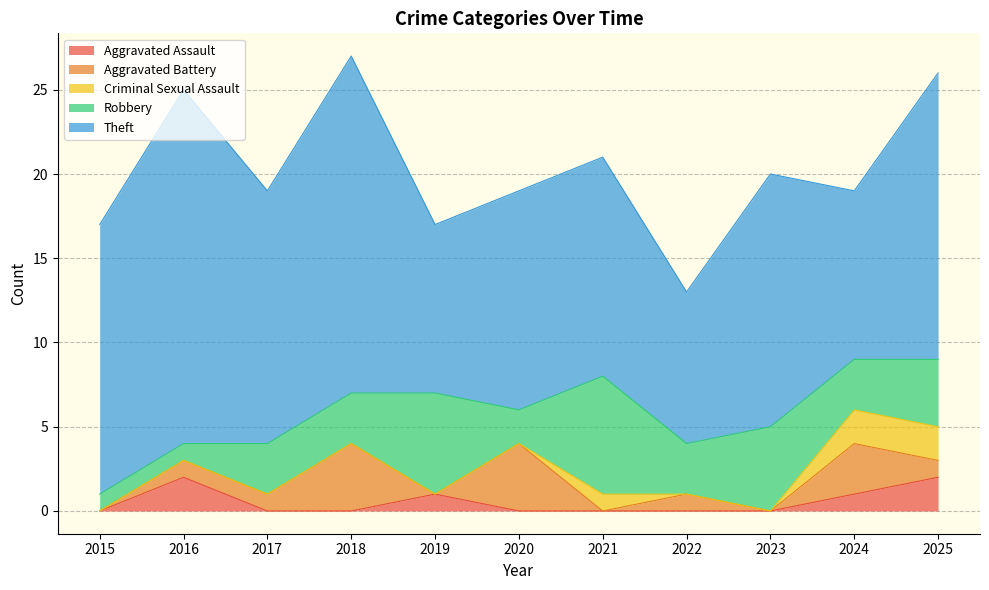

How many distinct data groups are displayed?

5